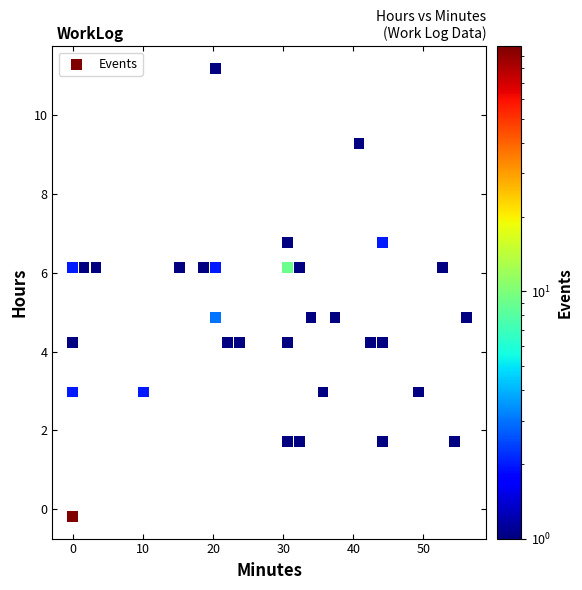

What is the range of Y values (max minus min)?

11.4